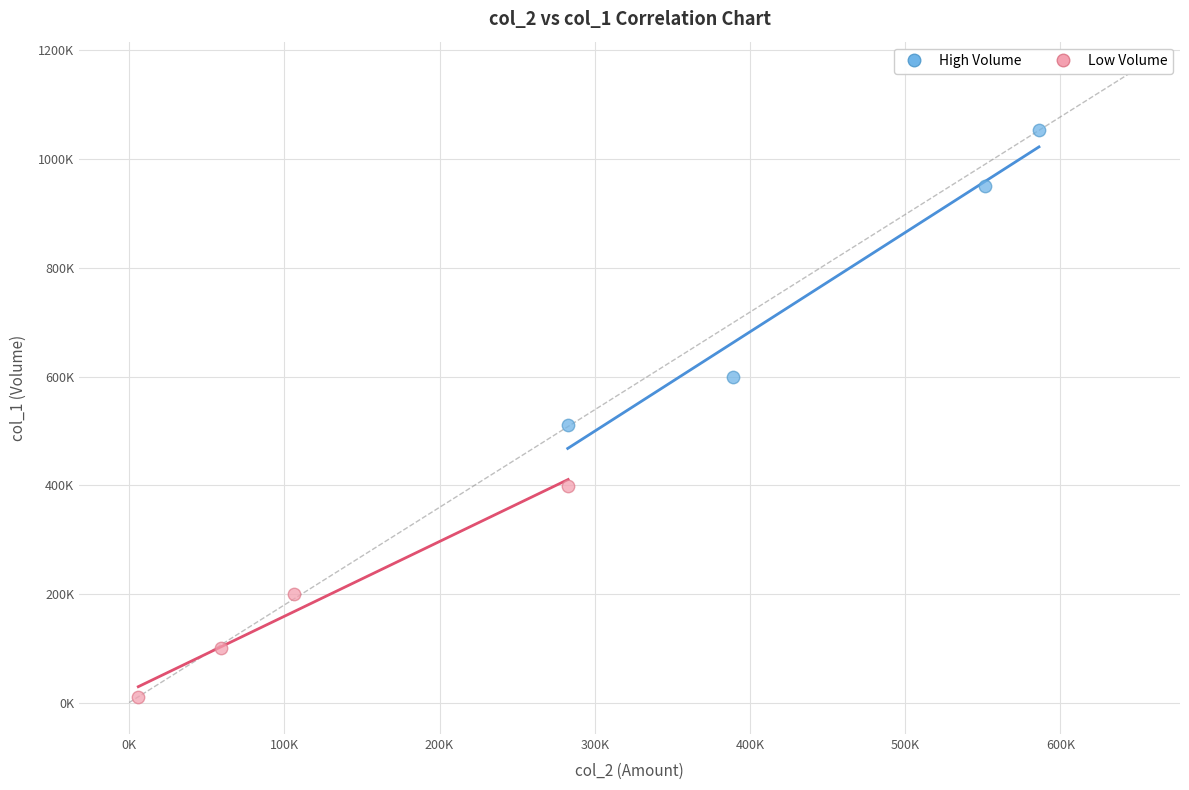

What are all the series names shown in the legend?

High Volume, Low Volume